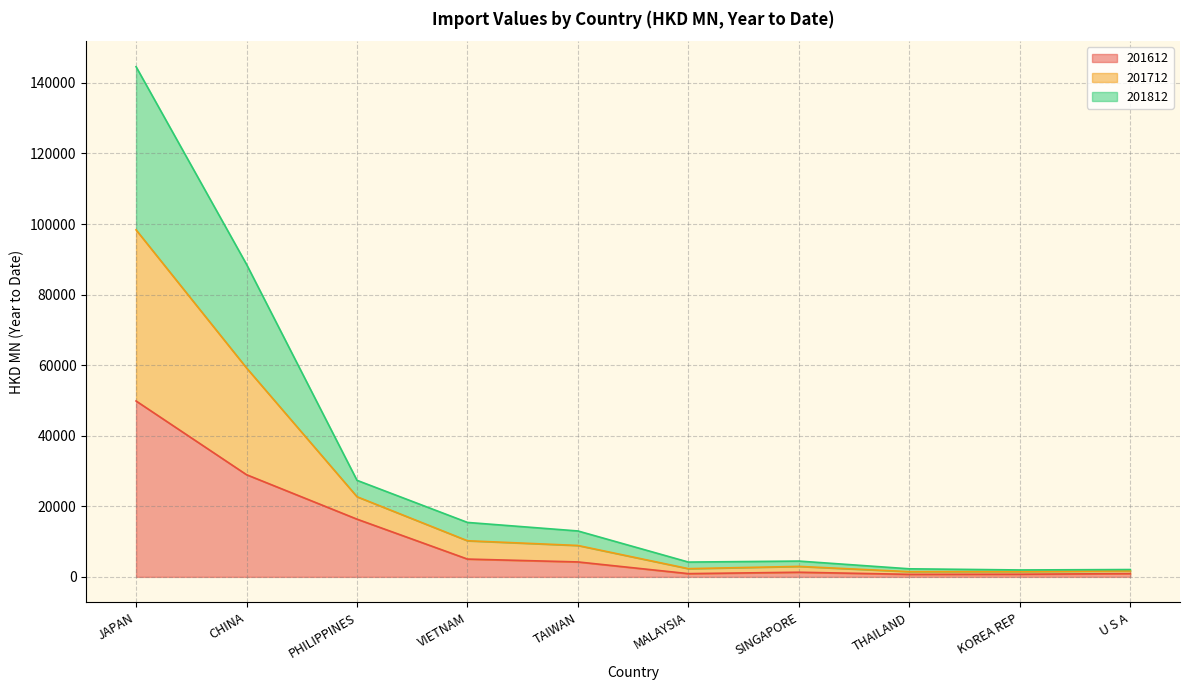

Which category has the lowest value across all series?

THAILAND